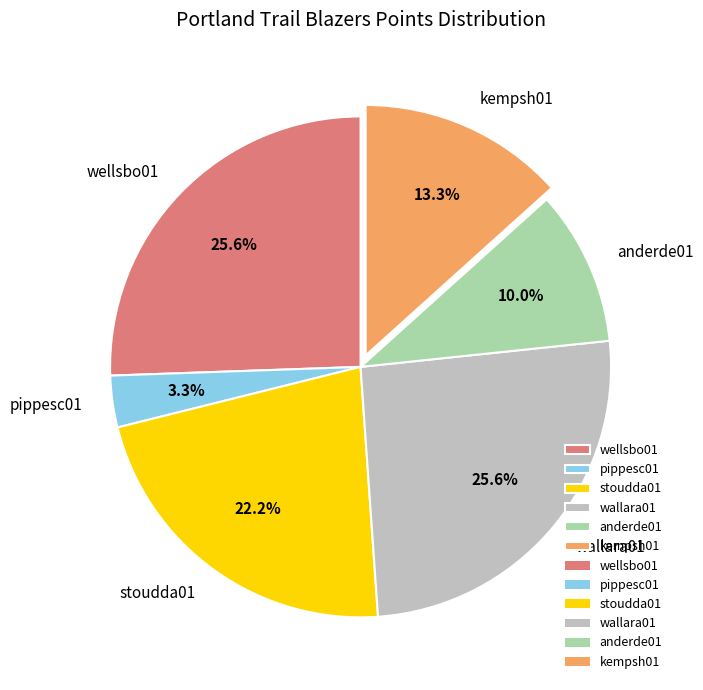

Which category has the smallest portion of the pie?

pippesc01